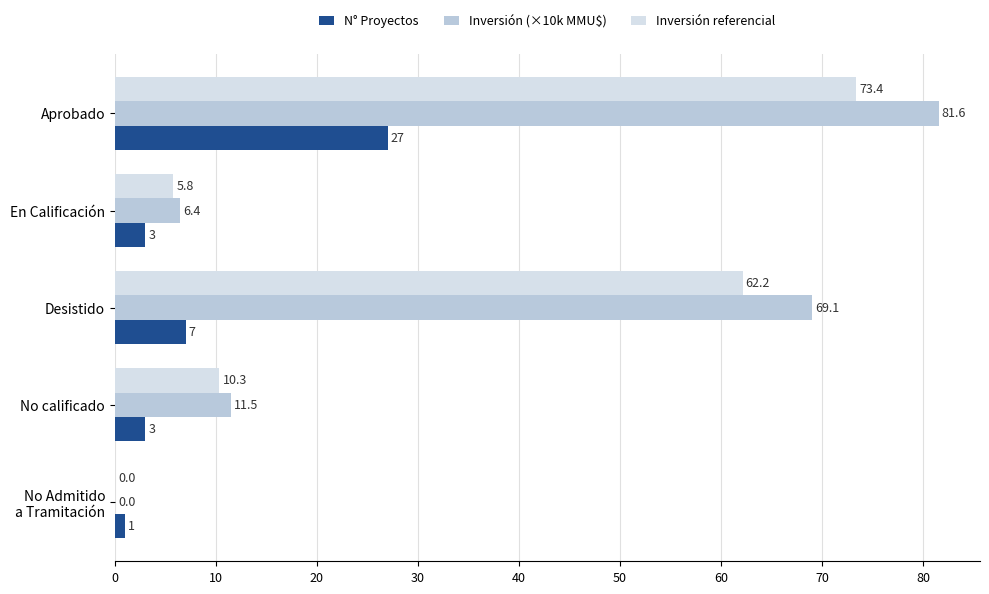

Where is Inversión referencial nearest to the value 36?

No calificado